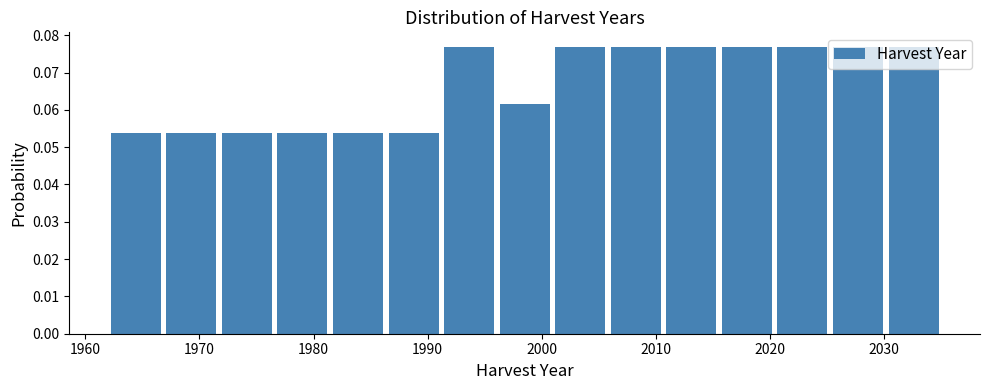

Reading left to right, transcribe this chart: for each bar, give the range it covers on the x-axis and its height. Neither the bar edges nor the heights are printed on the chart, so give them approximately, as read against the axes.

1962 to 1967: 0.054
1967 to 1972: 0.054
1972 to 1977: 0.054
1977 to 1981: 0.054
1981 to 1986: 0.054
1986 to 1991: 0.054
1991 to 1996: 0.077
1996 to 2001: 0.062
2001 to 2006: 0.077
2006 to 2011: 0.077
2011 to 2016: 0.077
2016 to 2020: 0.077
2020 to 2025: 0.077
2025 to 2030: 0.077
2030 to 2035: 0.077